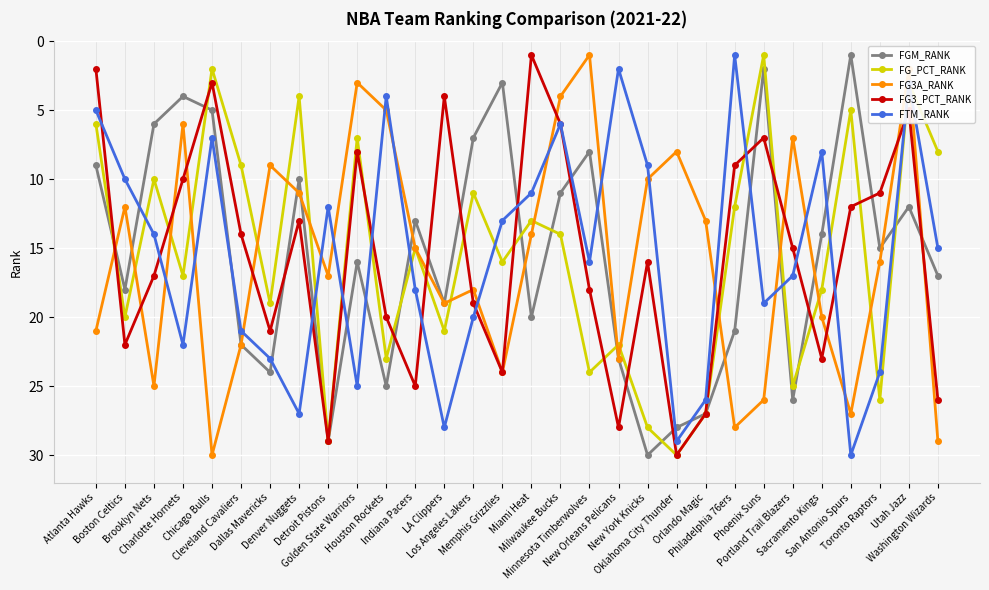

After their last crossing, which series has the higher values: FG_PCT_RANK or FG3_PCT_RANK?

FG3_PCT_RANK